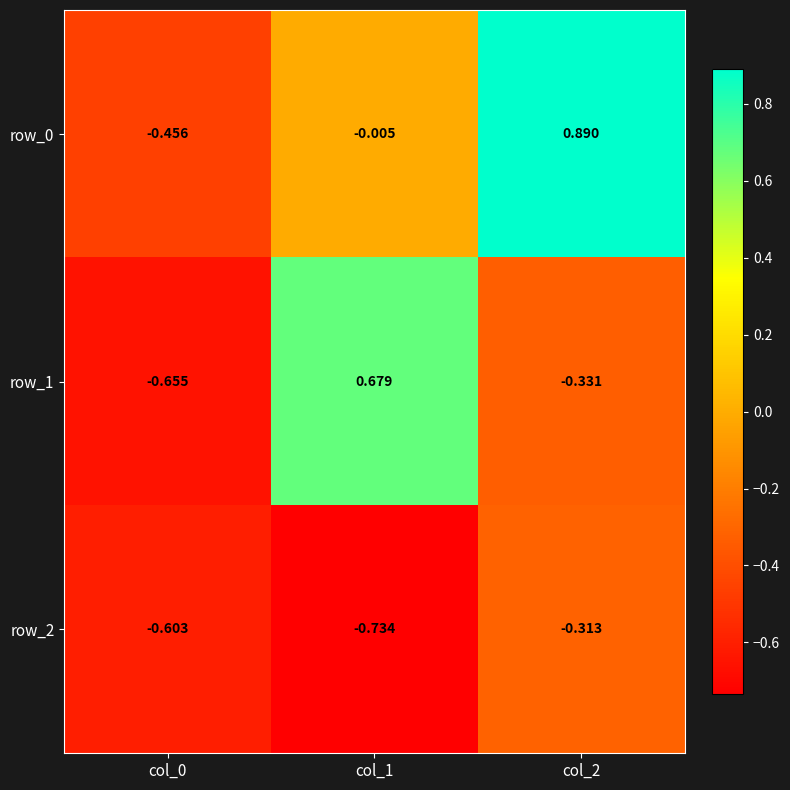

Is the value of row_2 at col_0 greater than the value of row_0 at col_1?

No